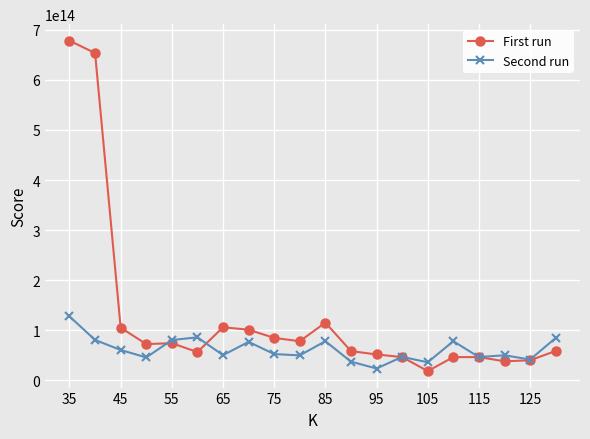

True or false: Second run has more than 2 points higher than both neighbors.

True